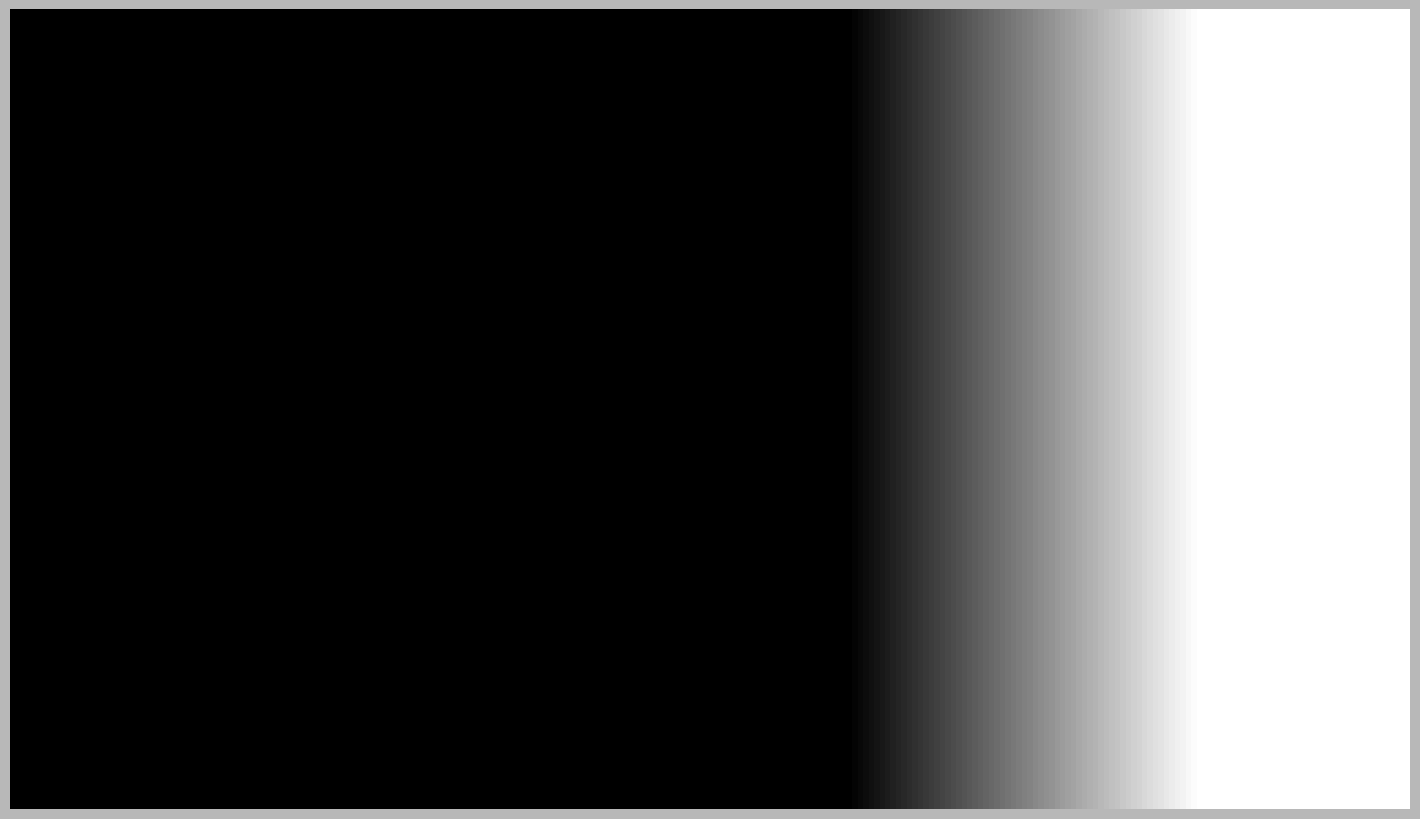

Count the number of slices in the pie.

5